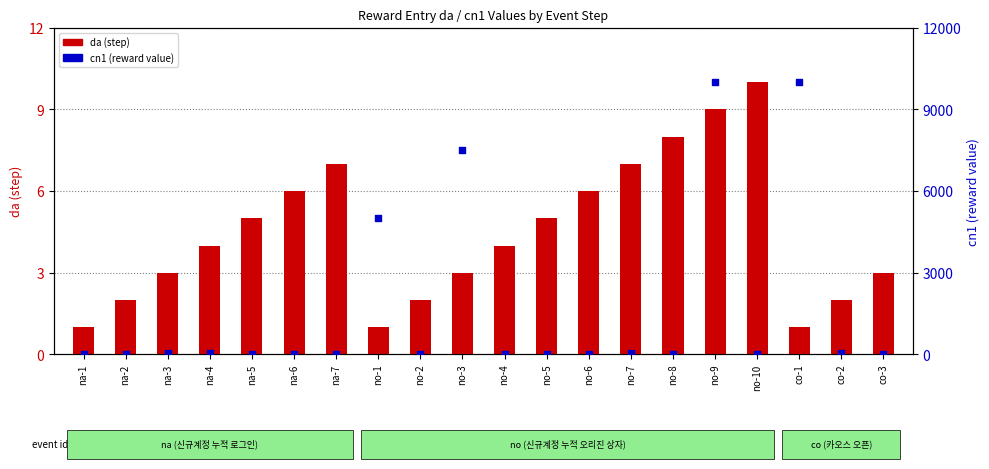

Which series contains the highest Y value?

cn1 (reward value)